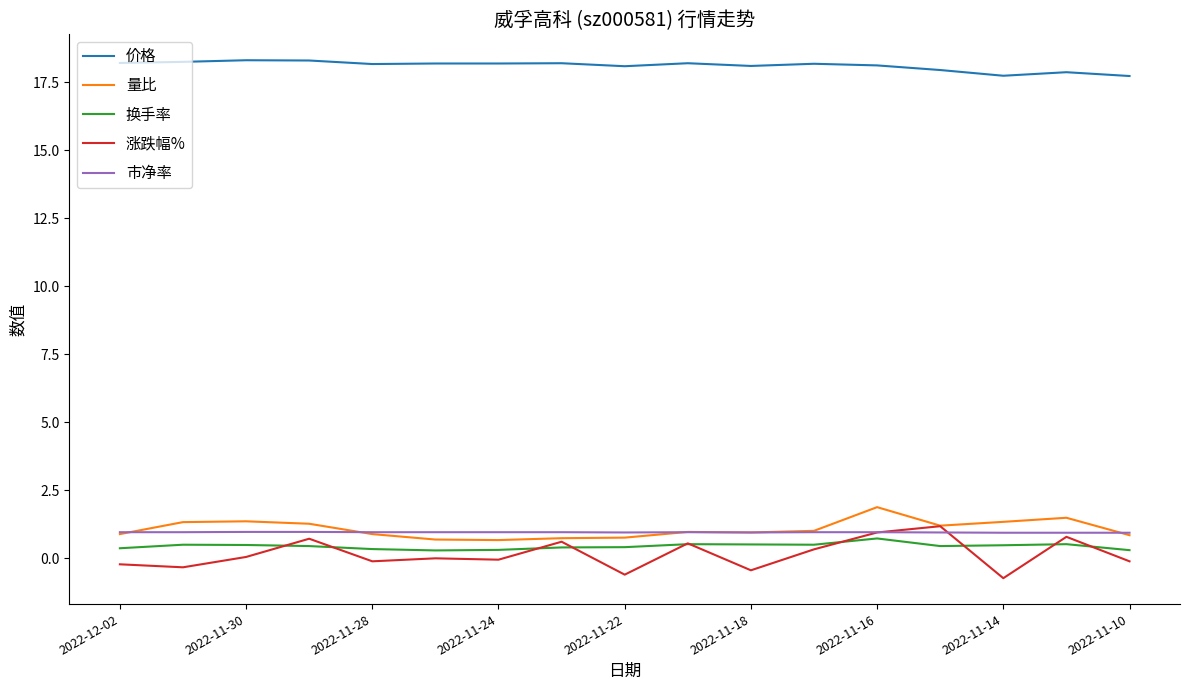

At how many categories does at least one series exceed 7?

17